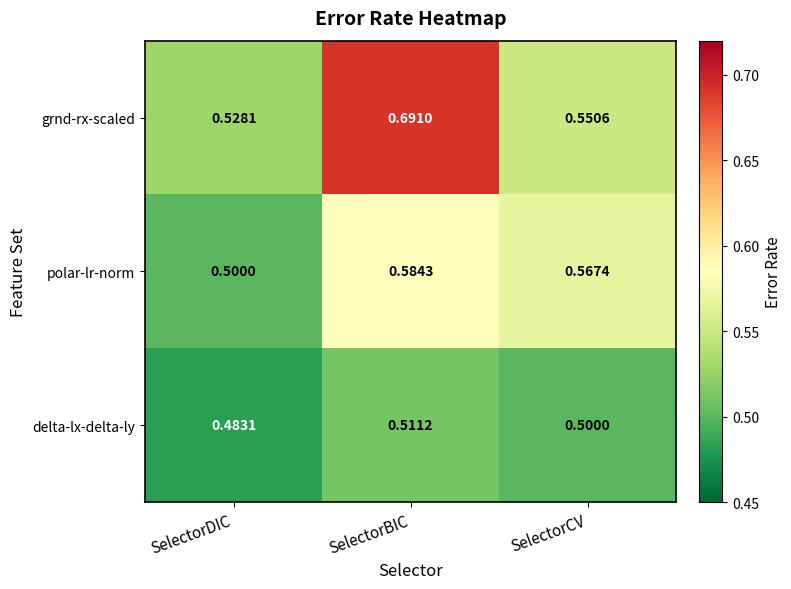

Which series has the largest total across all categories?

grnd-rx-scaled